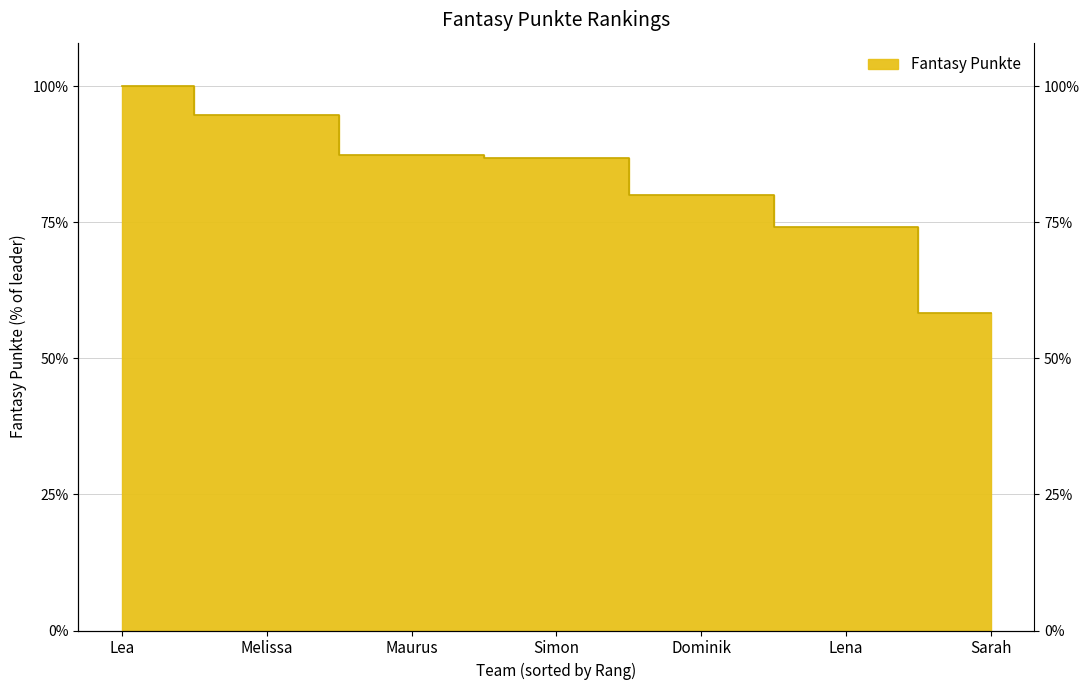

Rank the categories by value from highest to lowest.

Lea, Melissa, Maurus, Simon, Dominik, Lena, Sarah